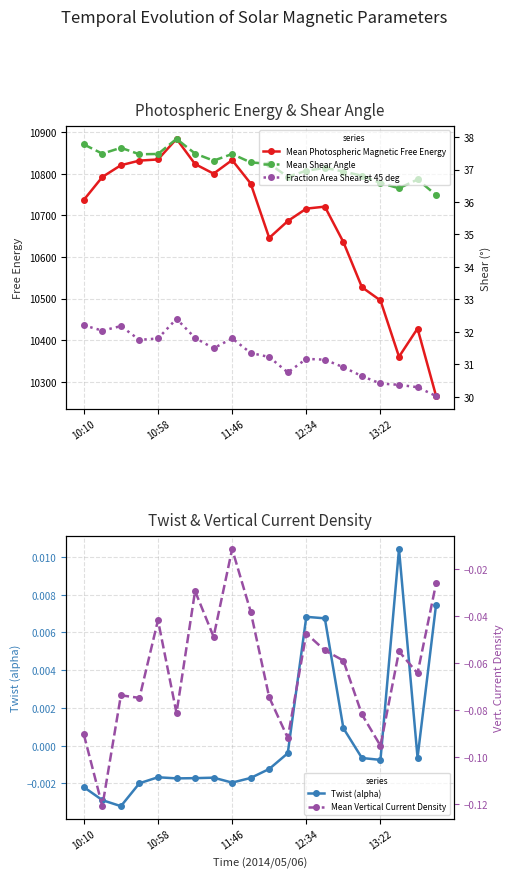

True or false: Mean Vertical Current Density has more than 0 points higher than both neighbors.

True